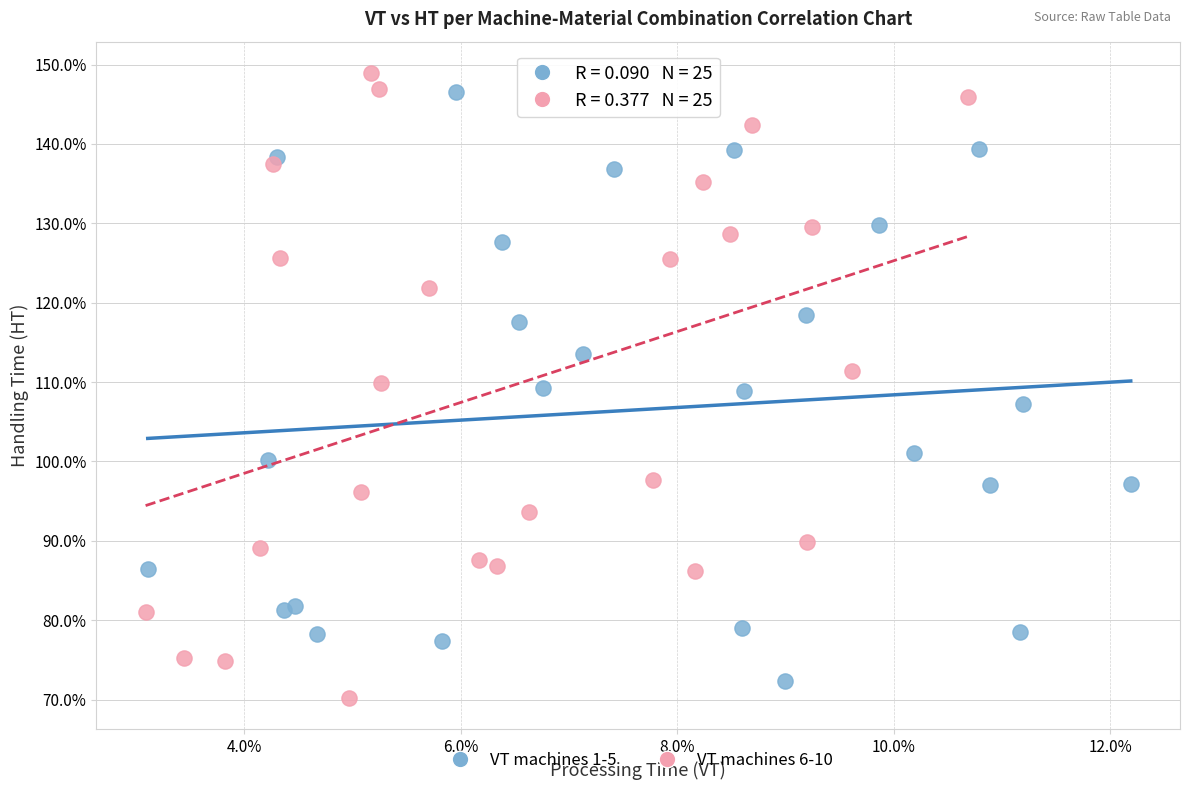

Which series has the widest spread of Y values?

VT machines 6-10